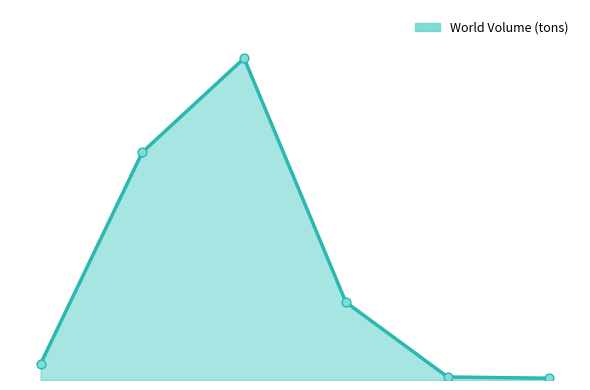

Is this an area chart (filled region under the line)?

Yes